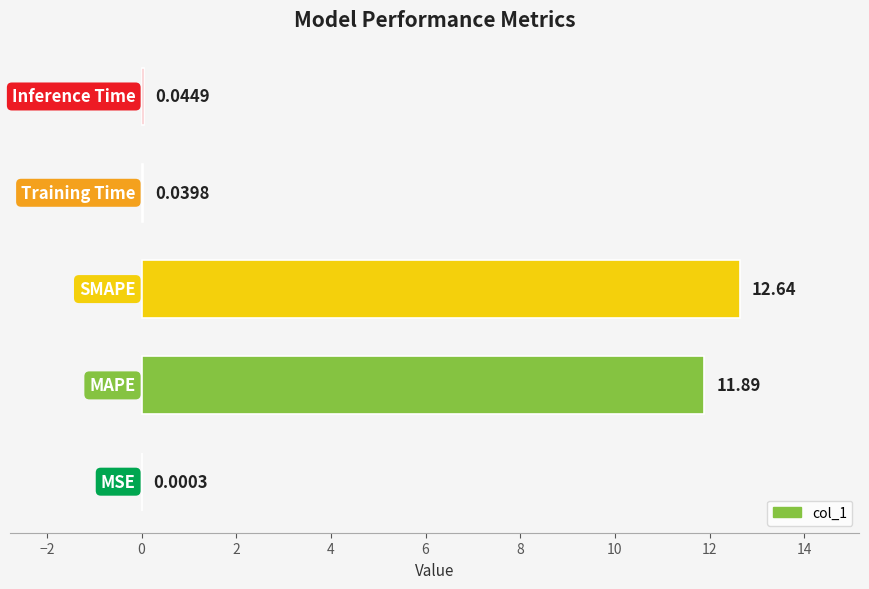

What is the sum of all values?

24.6